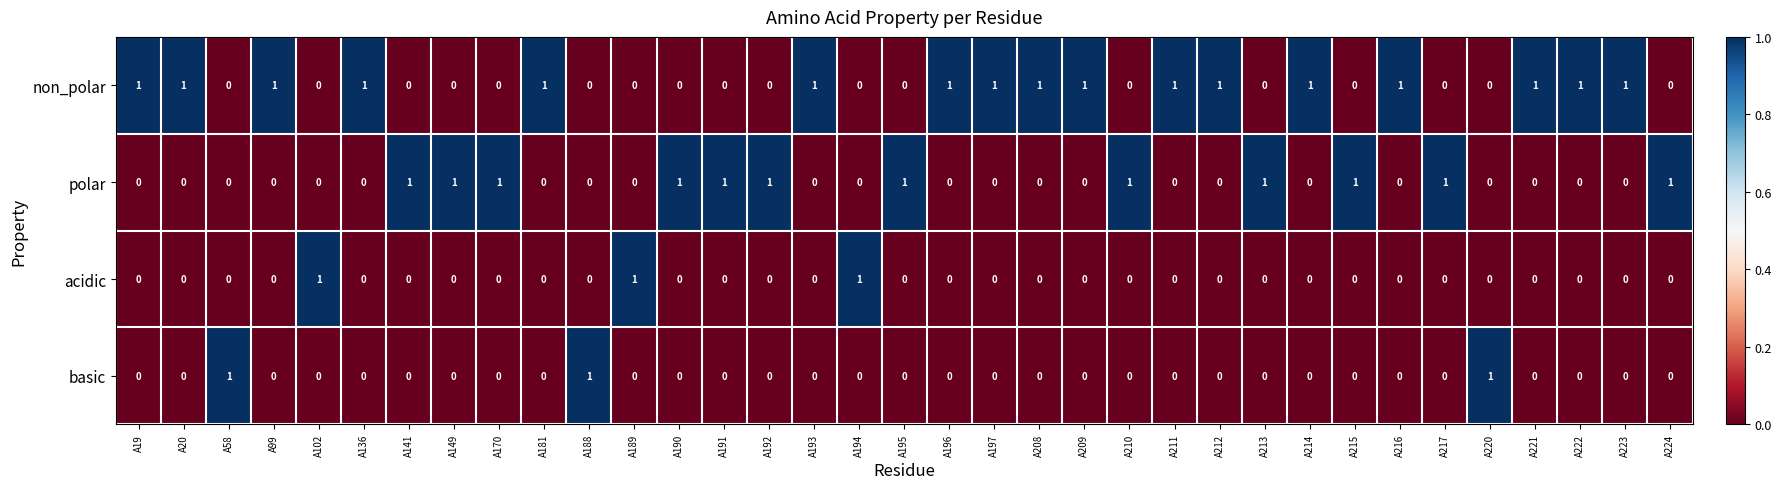

What is the sum of all basic values?

3